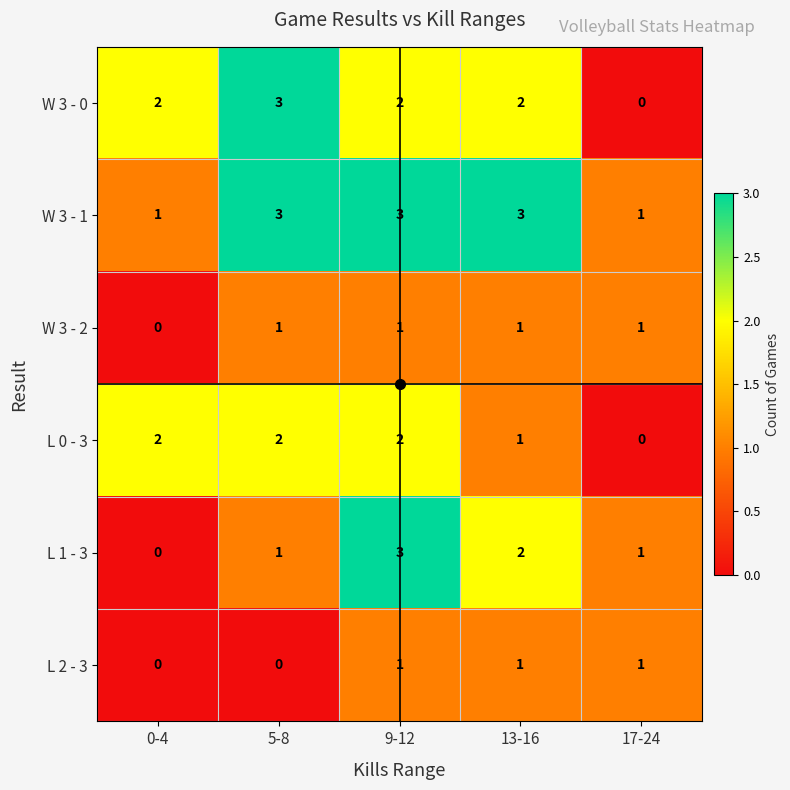

What is the difference between the highest and lowest values at 5-8?

3